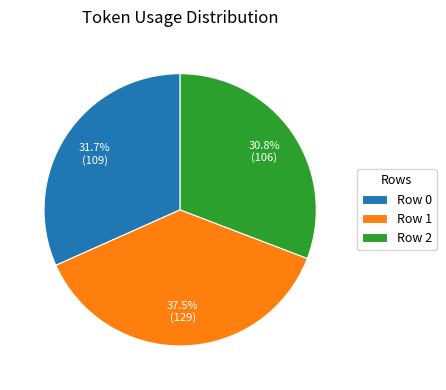

Rank the categories by value from lowest to highest.

Row 2, Row 0, Row 1